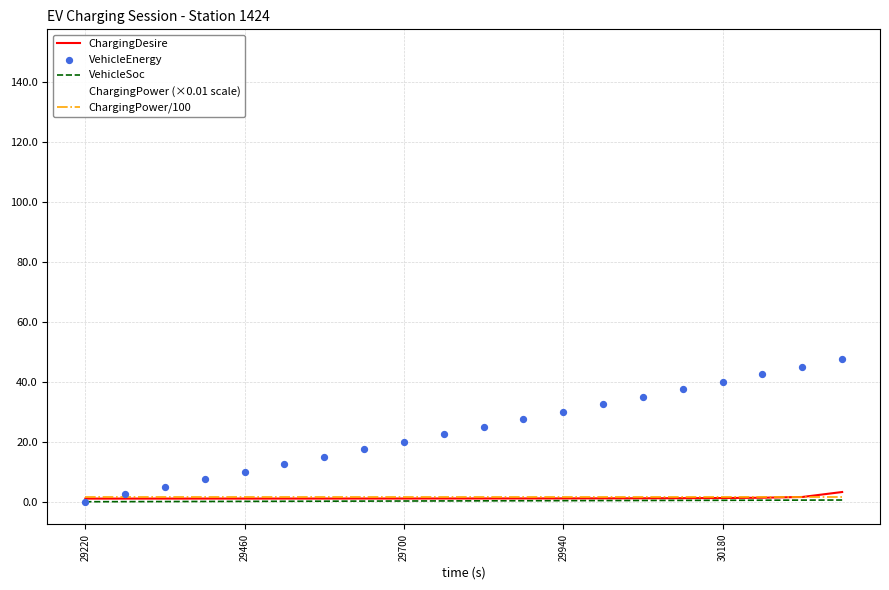

What is the total value across all series at 30180?

193.2